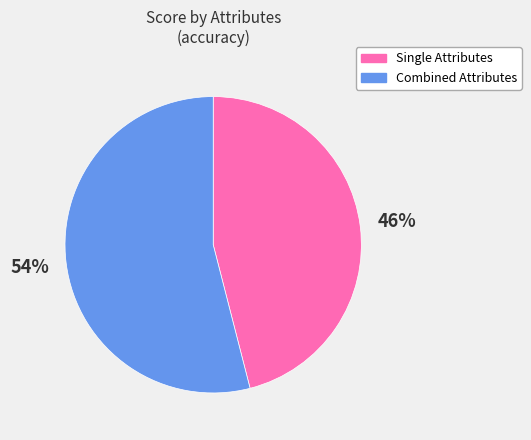

Is it true that Combined Attributes is 54% of the pie?

True